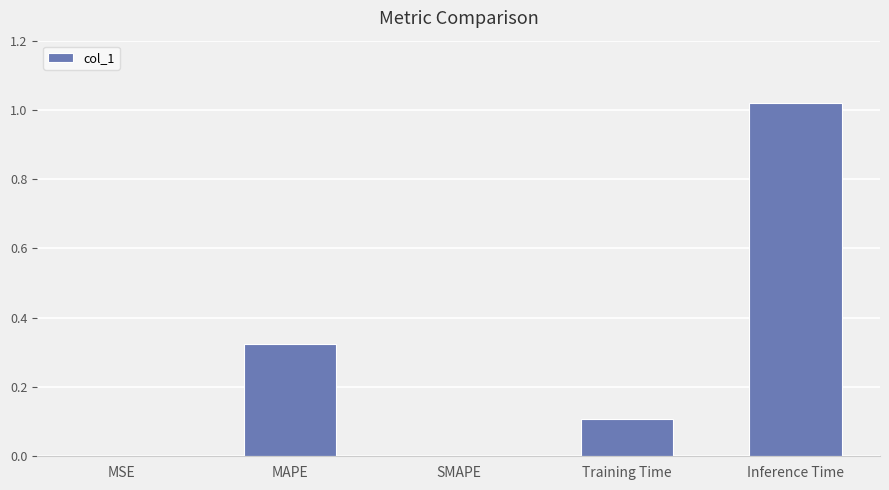

Which has a higher value, Training Time or MAPE?

MAPE